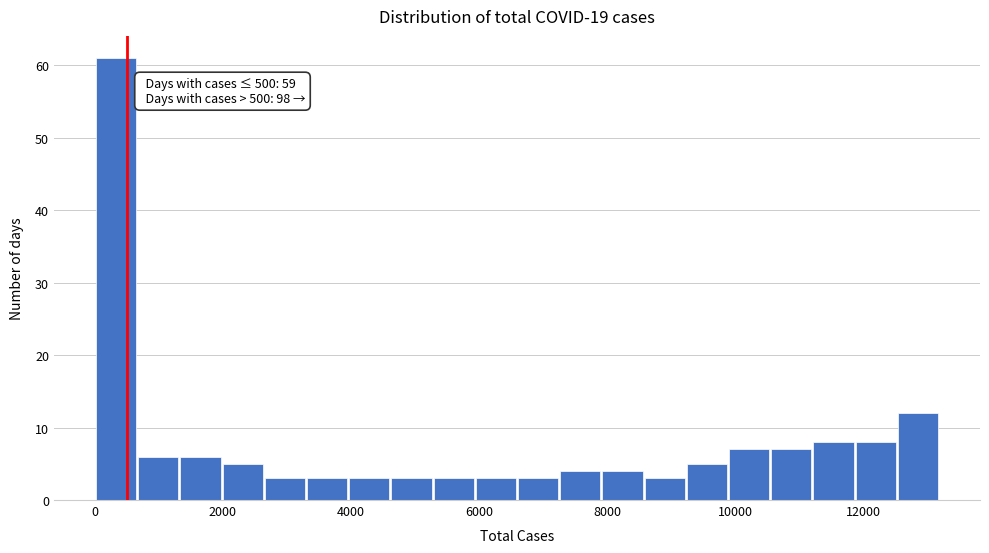

Around what value on the x-axis is the tallest bar? Give the approximate position of its centre, as read against the axis.

400